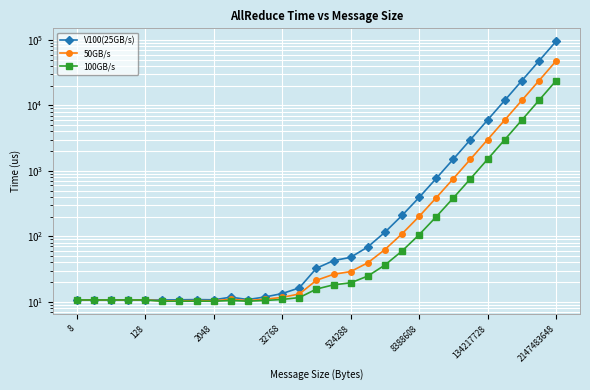

True or false: 100GB/s has a value of 10.6 at 32768.

True